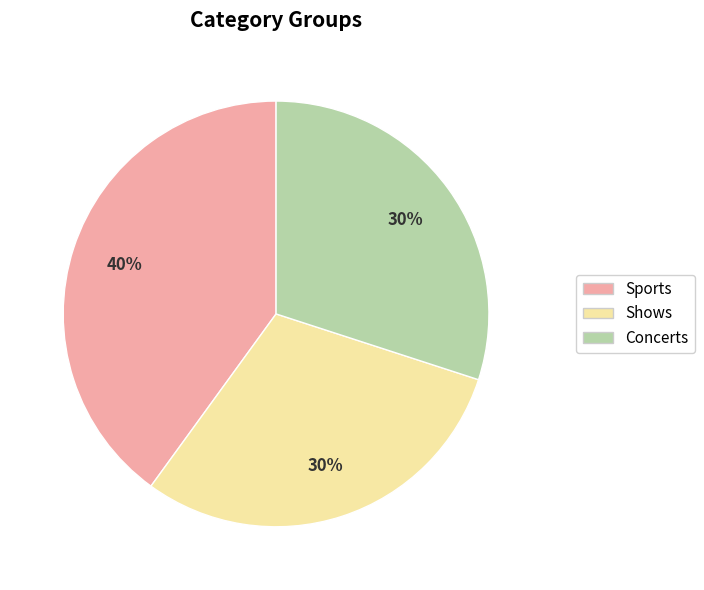

Do Sports and Shows together represent more than half of the pie?

Yes